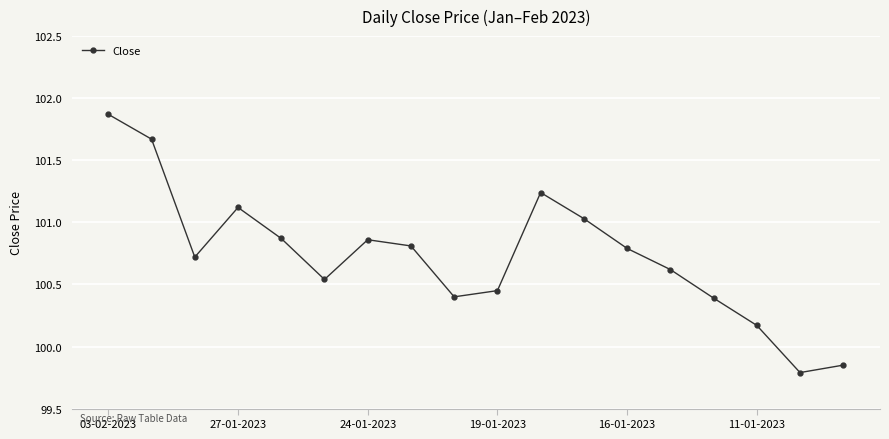

True or false: the data has more than 0 interior local peaks.

True